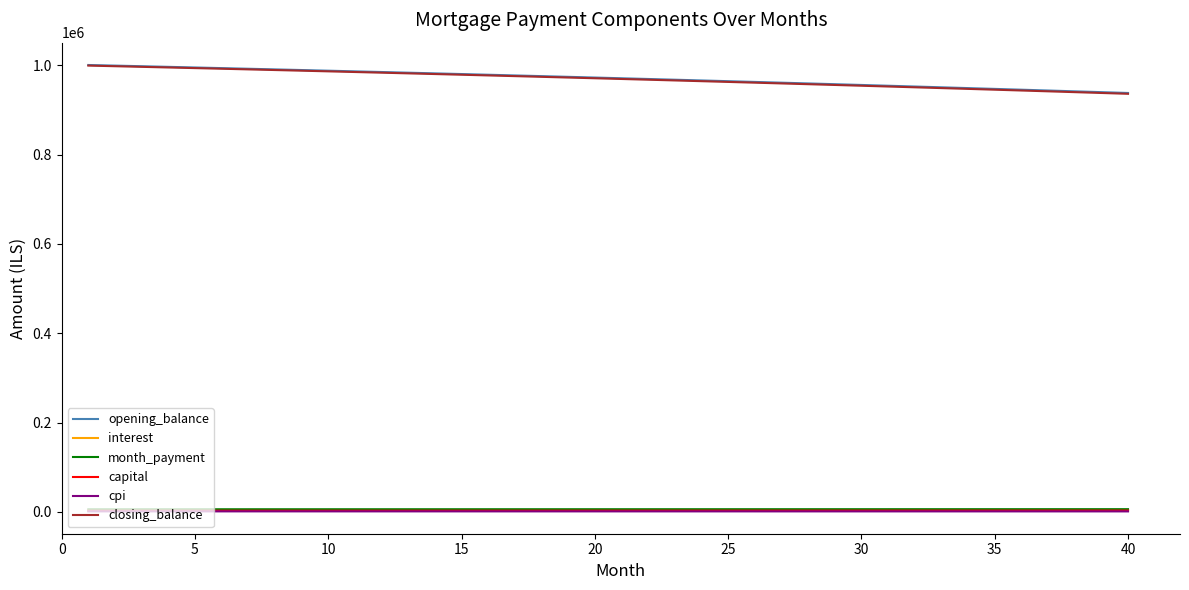

What is the maximum value for opening_balance?

1001000.0